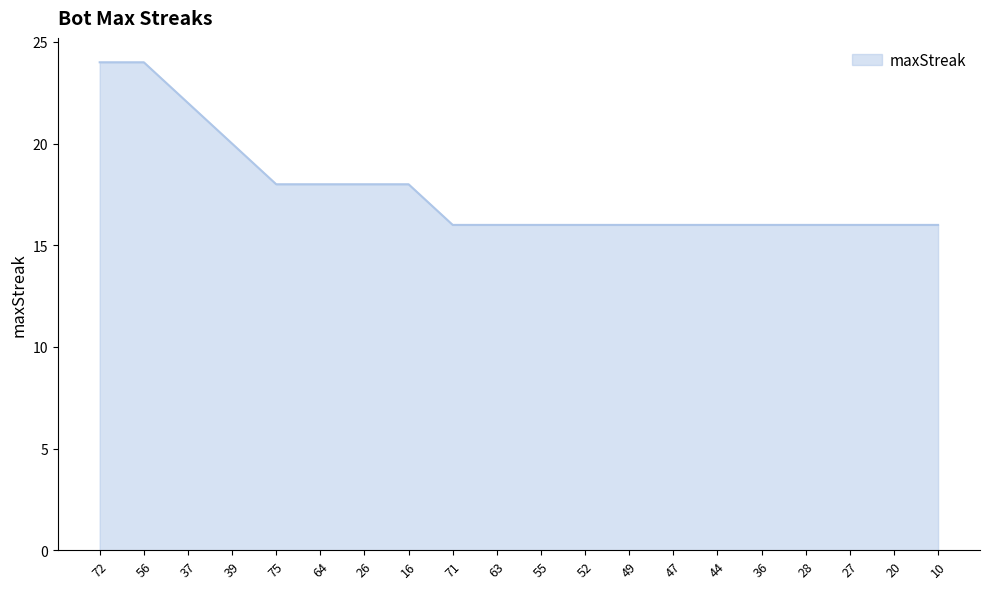

Reading right to left, what are all the values shown in this chart?

10=16	20=16	27=16	28=16	36=16	44=16	47=16	49=16	52=16	55=16	63=16	71=16	16=18	26=18	64=18	75=18	39=20	37=22	56=24	72=24